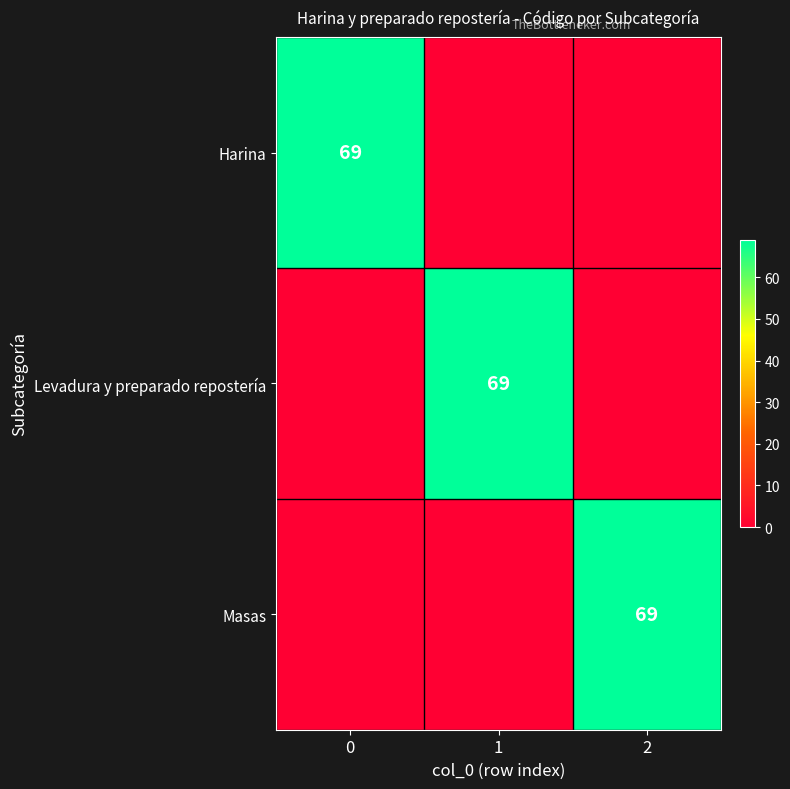

The Levadura y preparado repostería series shows 69 at 1. True or false?

True